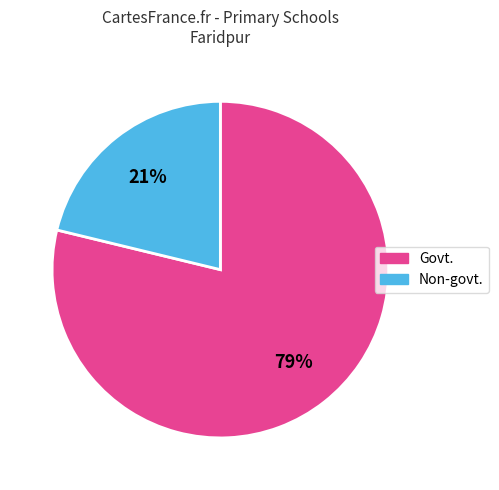

Which slice represents more than half of the pie?

Govt.